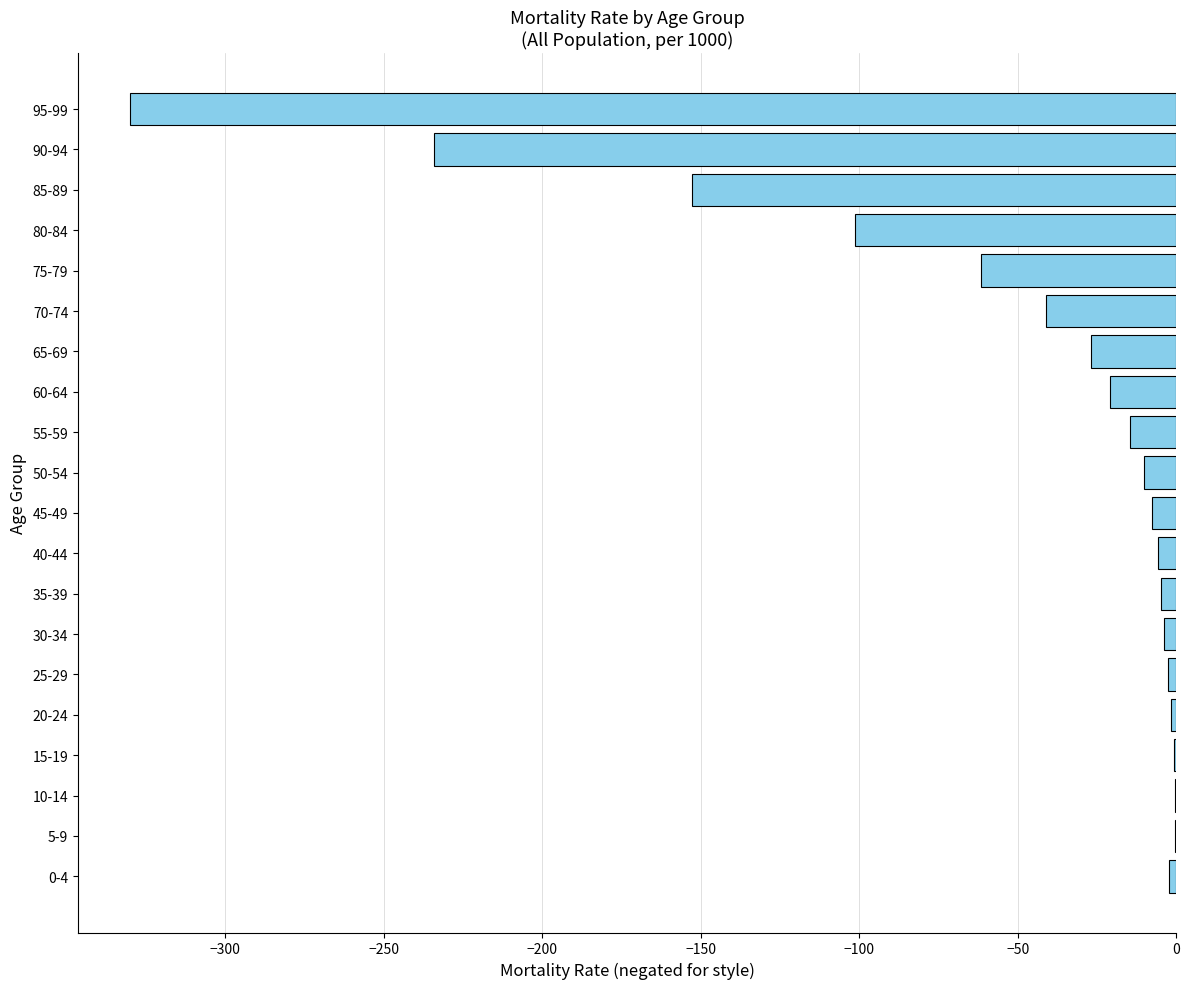

Is it true that the value at 85-89 is -55.0?

False